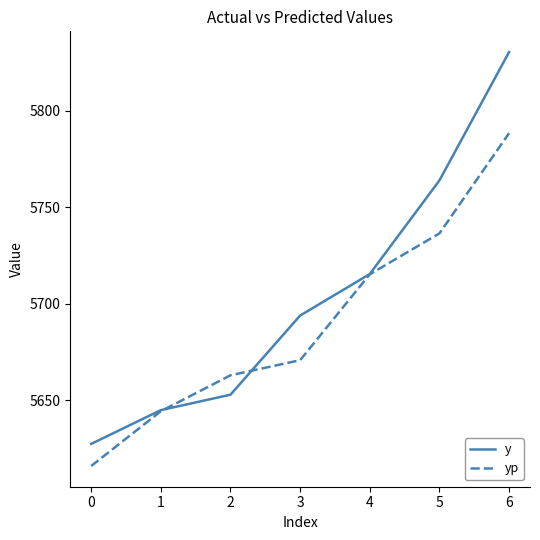

Which series has the widest spread of values?

y